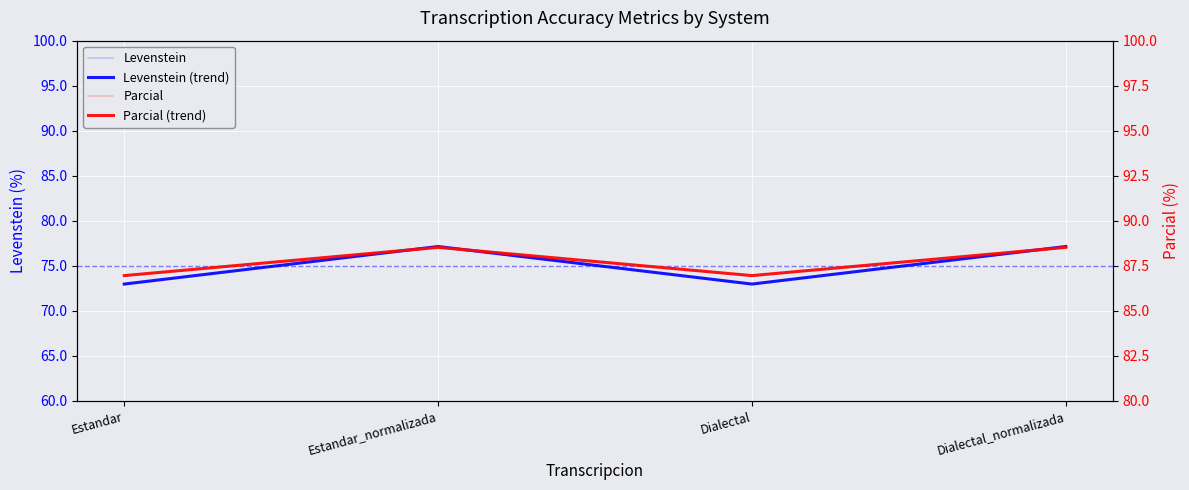

What is the difference between the highest and lowest values at Dialectal_normalizada?

11.4